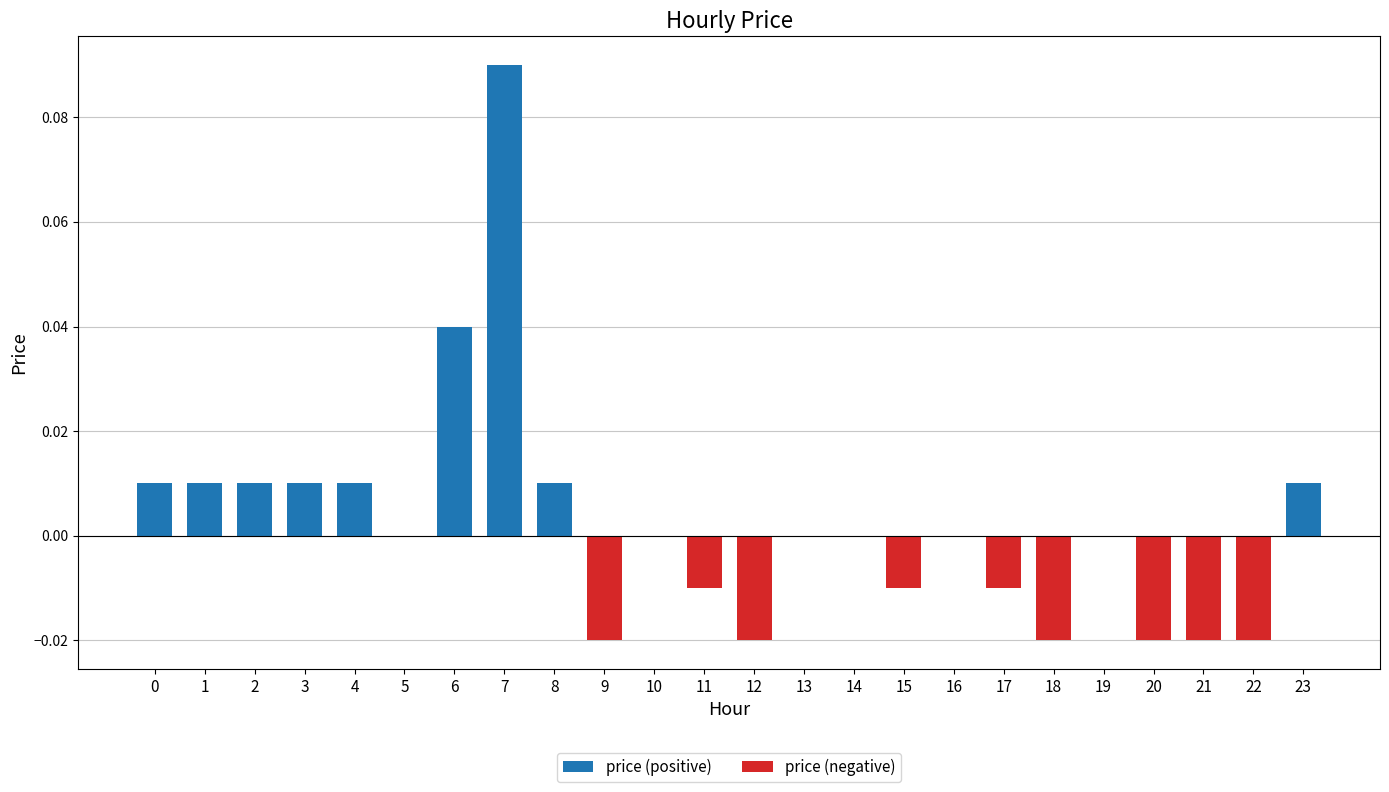

Reading left to right, extract all data points from this chart.

price (positive): 0=0.0	1=0.0	2=0.0	3=0.0	4=0.0	5=0.0	6=0.0	7=0.1	8=0.0	9=0.0	10=0.0	11=0.0	12=0.0	13=0.0	14=0.0	15=0.0	16=0.0	17=0.0	18=0.0	19=0.0	20=0.0	21=0.0	22=0.0	23=0.0
price (negative): 0=0.0	1=0.0	2=0.0	3=0.0	4=0.0	5=0.0	6=0.0	7=0.0	8=0.0	9=-0.0	10=0.0	11=-0.0	12=-0.0	13=0.0	14=0.0	15=-0.0	16=0.0	17=-0.0	18=-0.0	19=0.0	20=-0.0	21=-0.0	22=-0.0	23=0.0